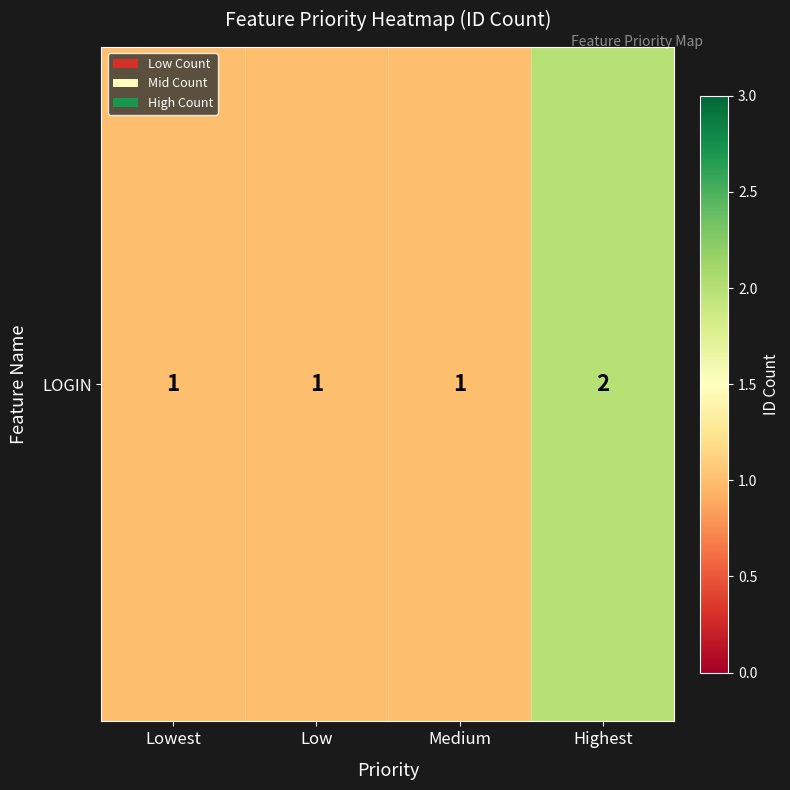

Count the number of data series in this chart.

1